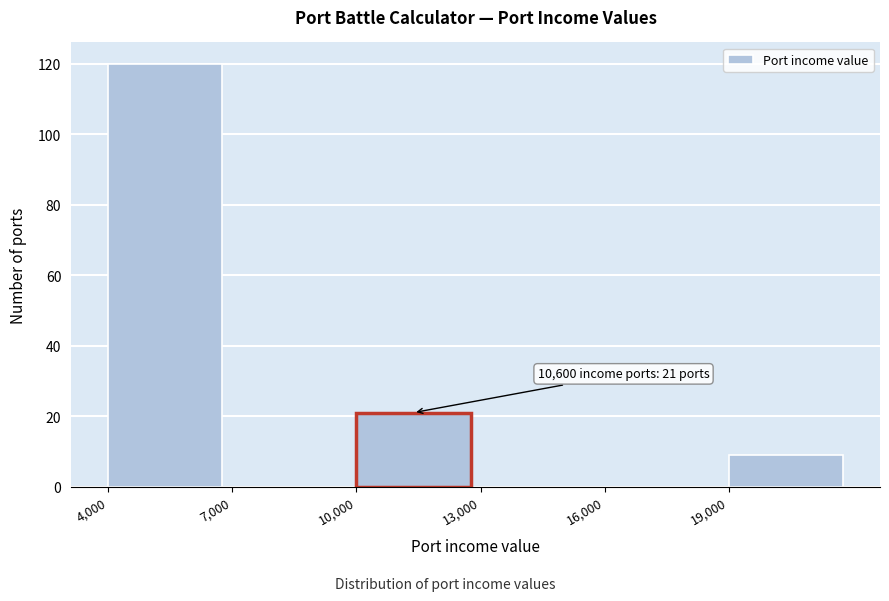

Which range on the x-axis has the tallest bar?

4000 to 7000